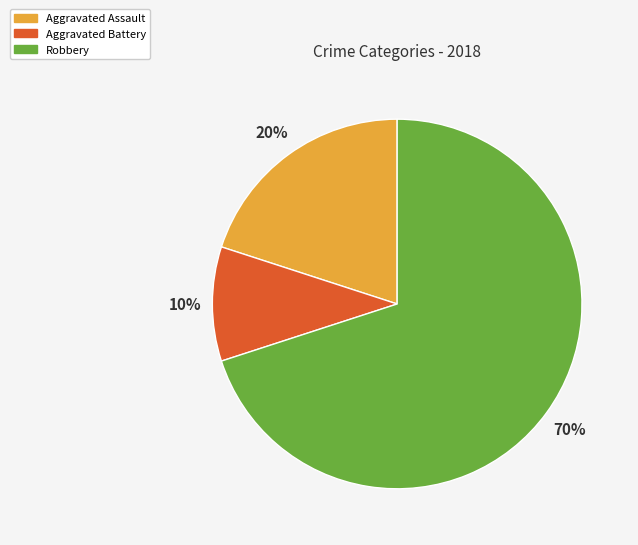

True or false: Aggravated Assault accounts for 20% of the total.

True